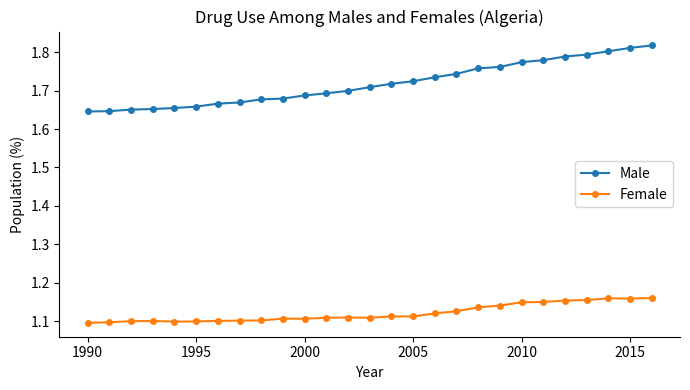

At how many categories does at least one series exceed 1?

27